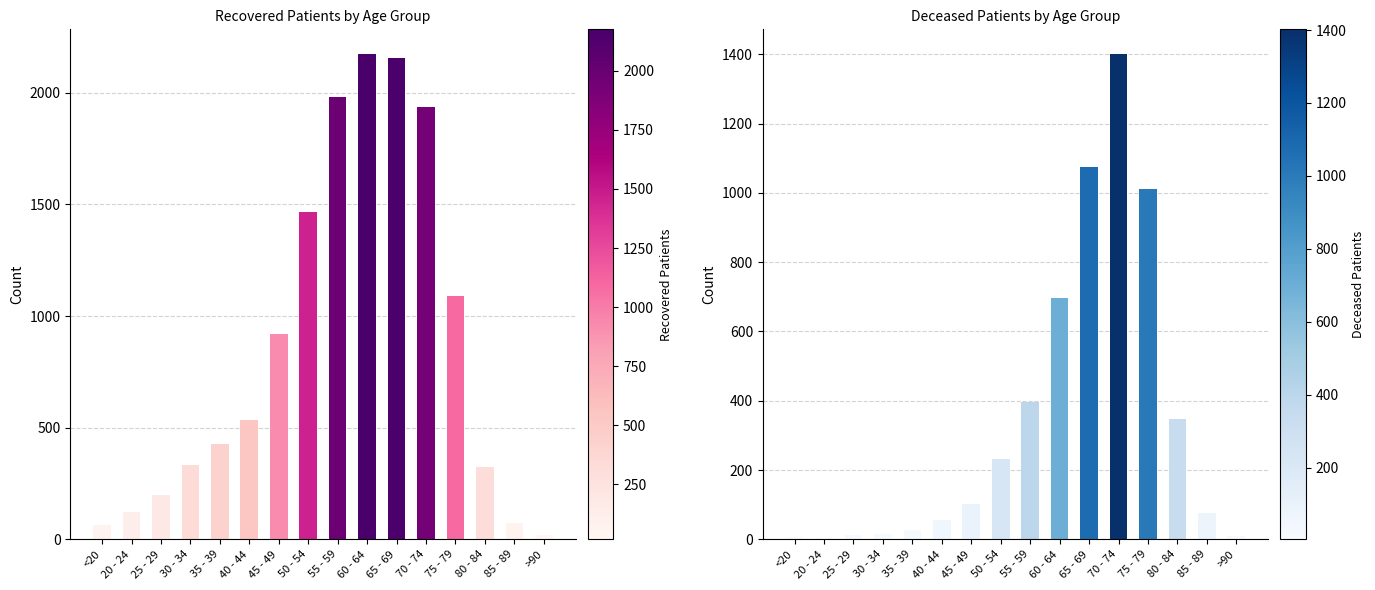

List the series in order of their overall mean, highest first.

recovered_patients, deceased_patients